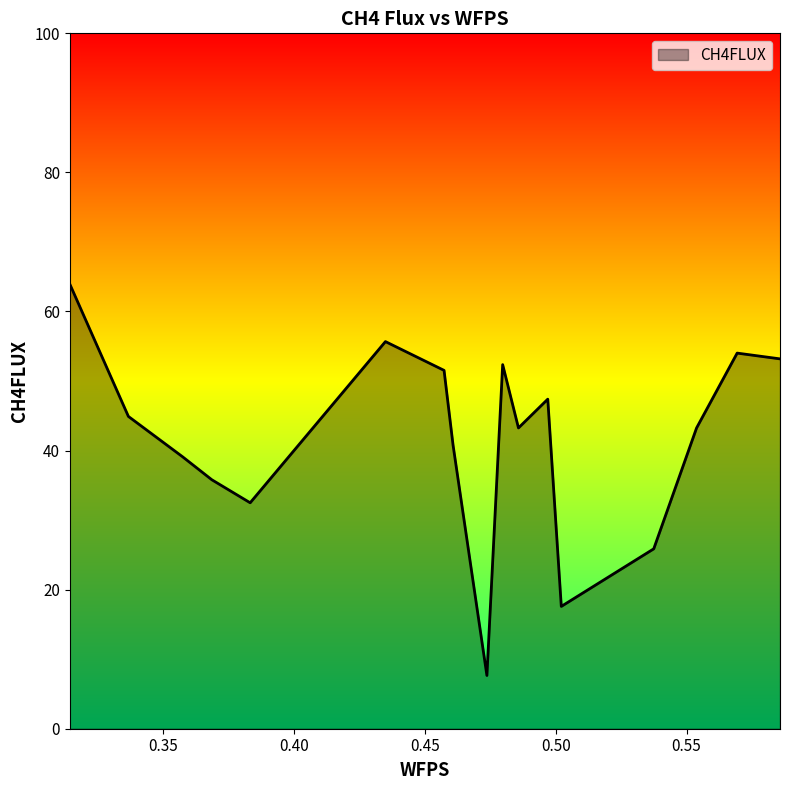

What is the greatest value displayed?

63.9